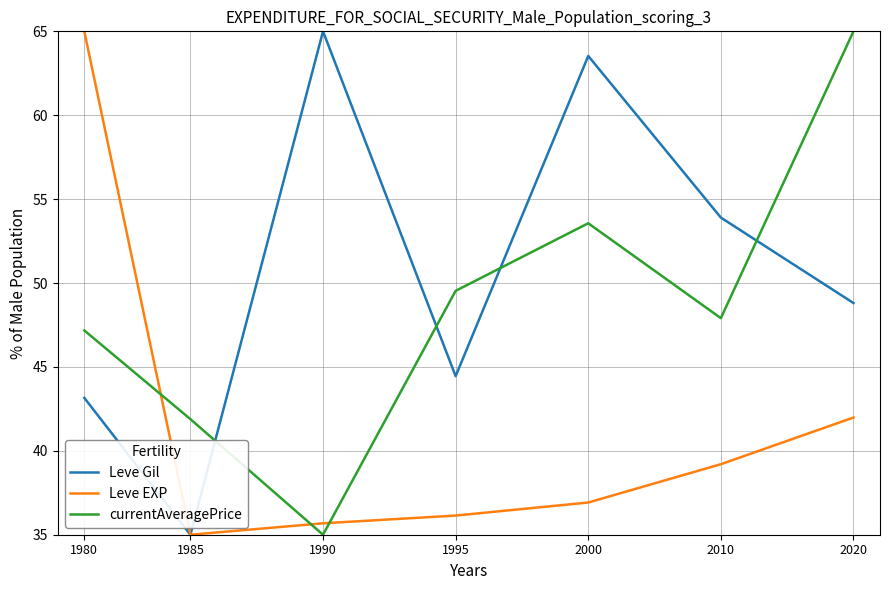

True or false: Leve Gil and currentAveragePrice intersect in this chart.

True